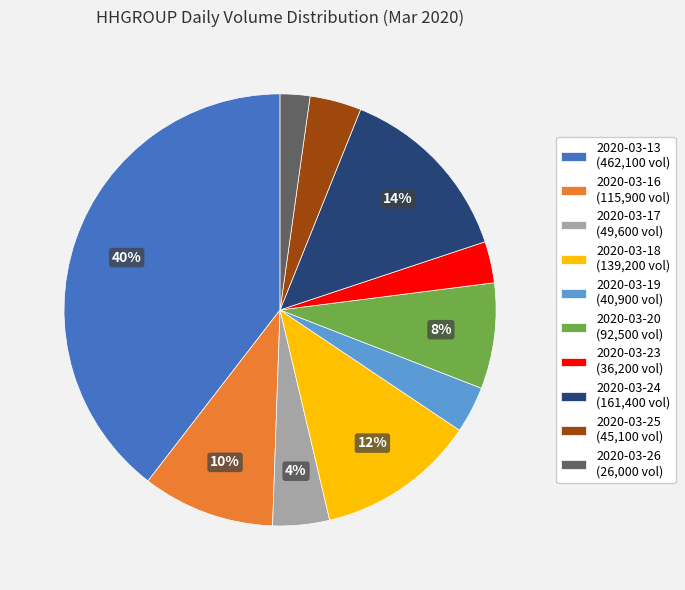

Approximately how many times larger is the value at 2020-03-13 (462,100 vol) compared to 2020-03-20 (92,500 vol)?

5.0